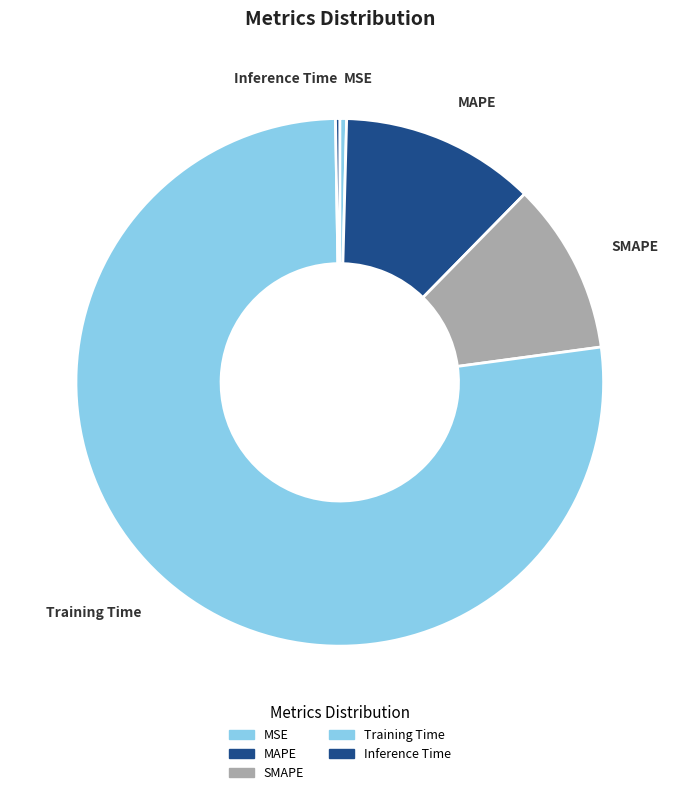

Between SMAPE and MSE, which is larger?

SMAPE